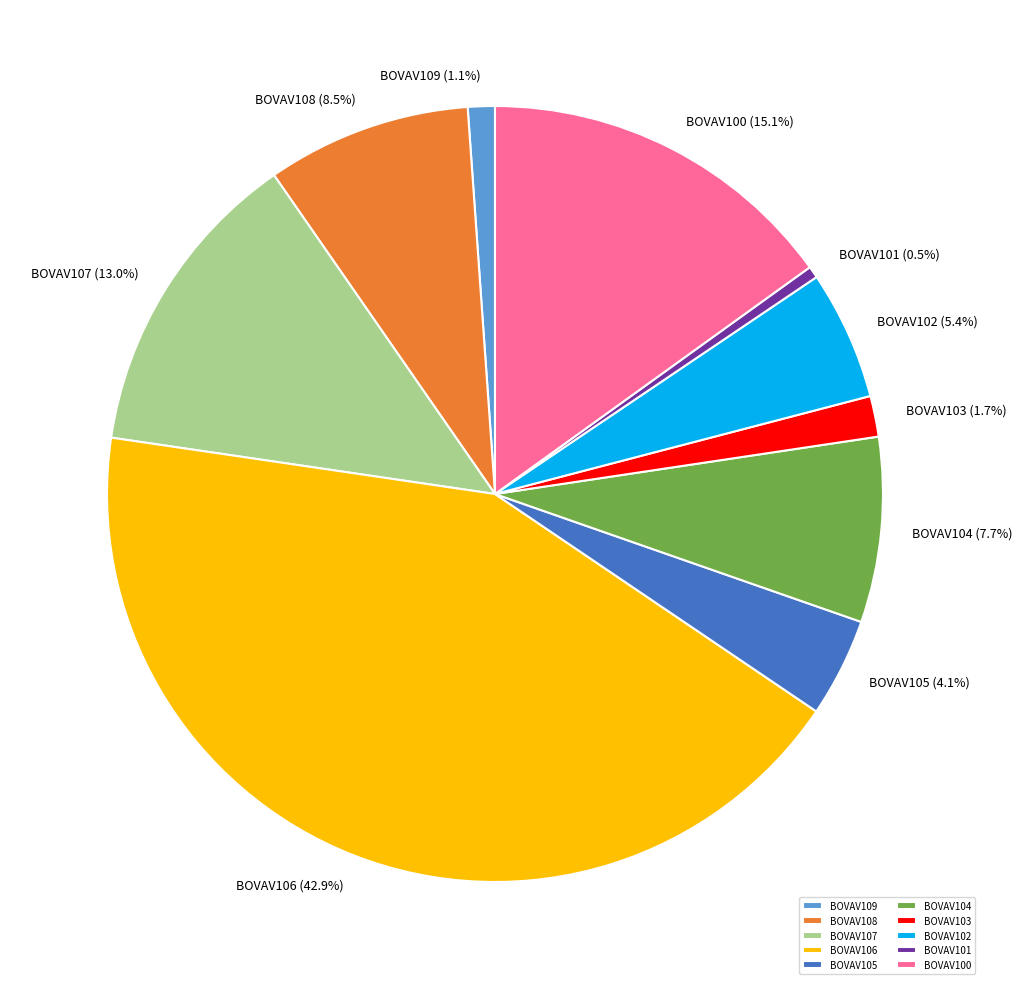

True or false: BOVAV103 accounts for 2% of the total.

True